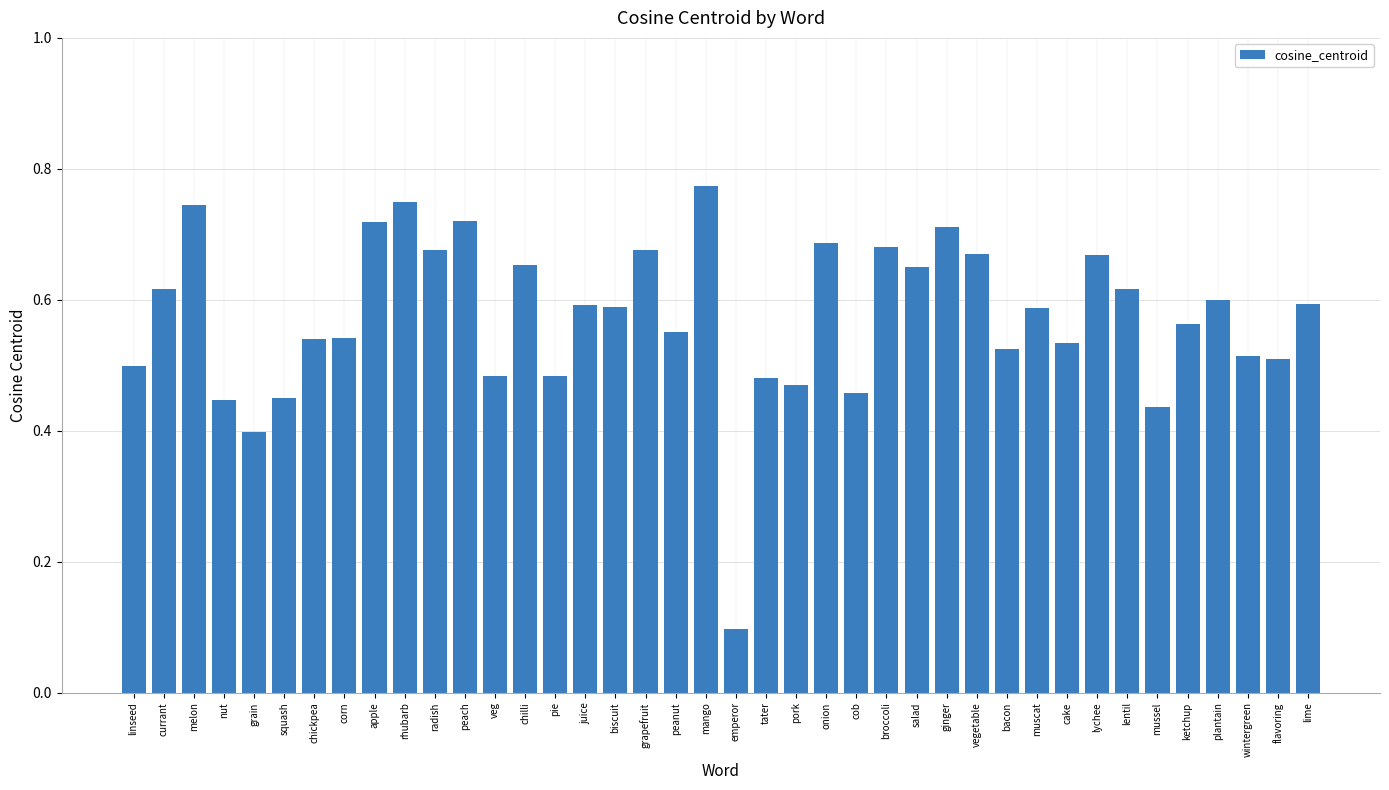

At which category does the chart reach its peak across all series?

mango